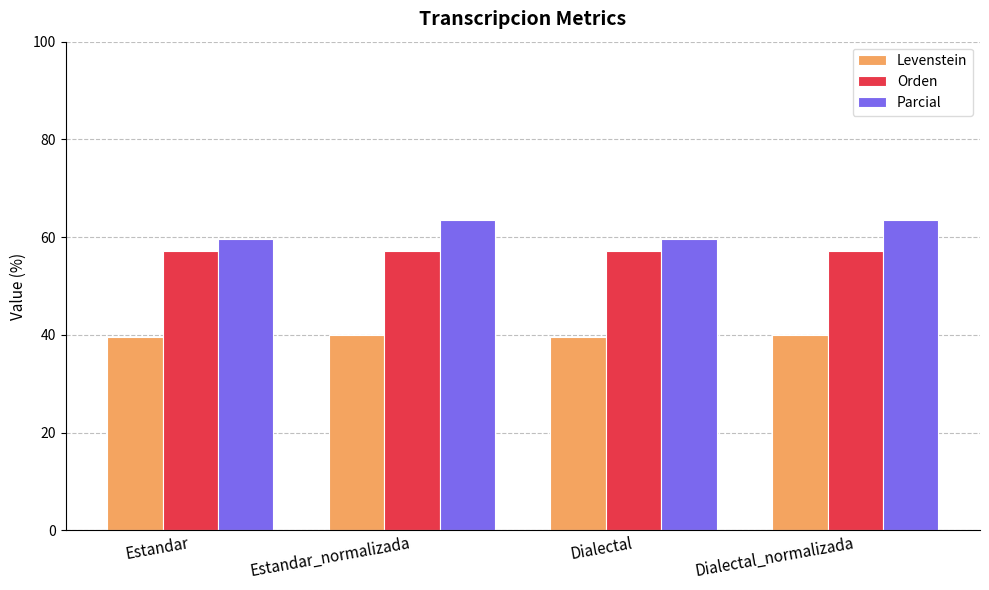

Reading left to right, transcribe all the data shown in this chart.

Levenstein: 39.6	40.0	39.6	40.0
Orden: 57.1	57.1	57.1	57.1
Parcial: 59.6	63.4	59.6	63.4